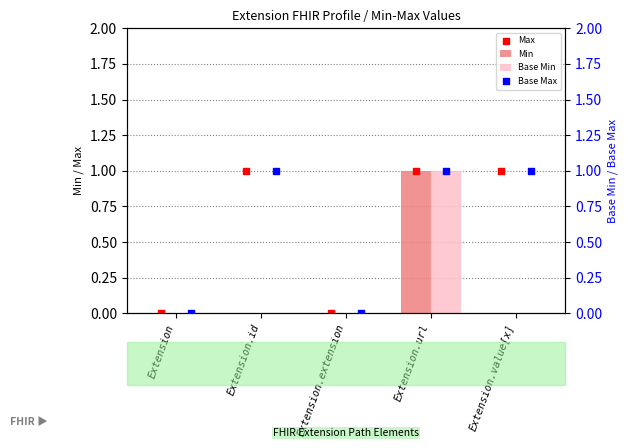

What are all the series names shown in the legend?

Min, Base Min, Max, Base Max